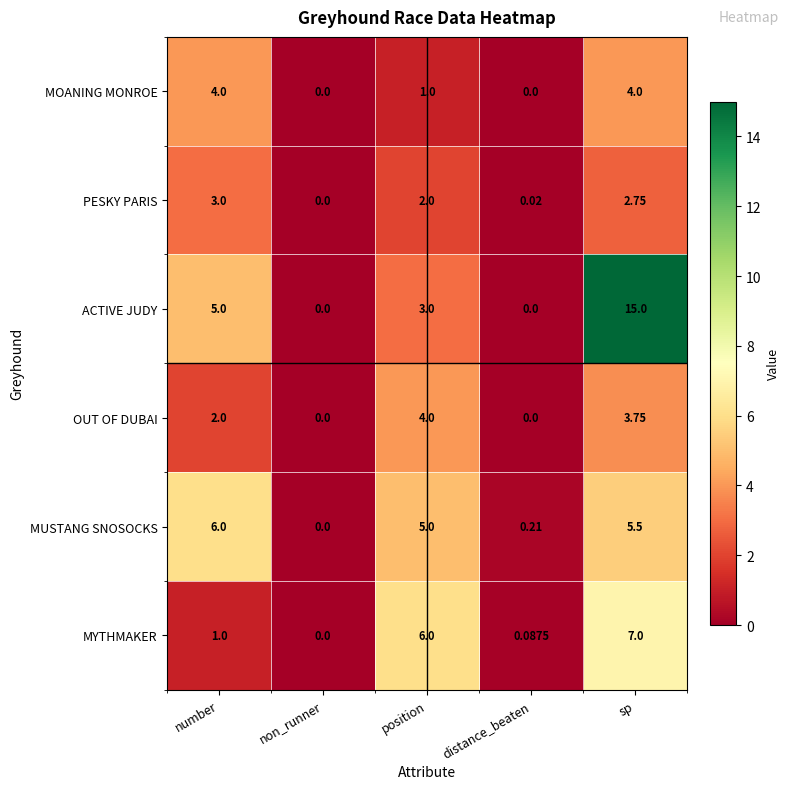

At which label is ACTIVE JUDY closest to 7?

number